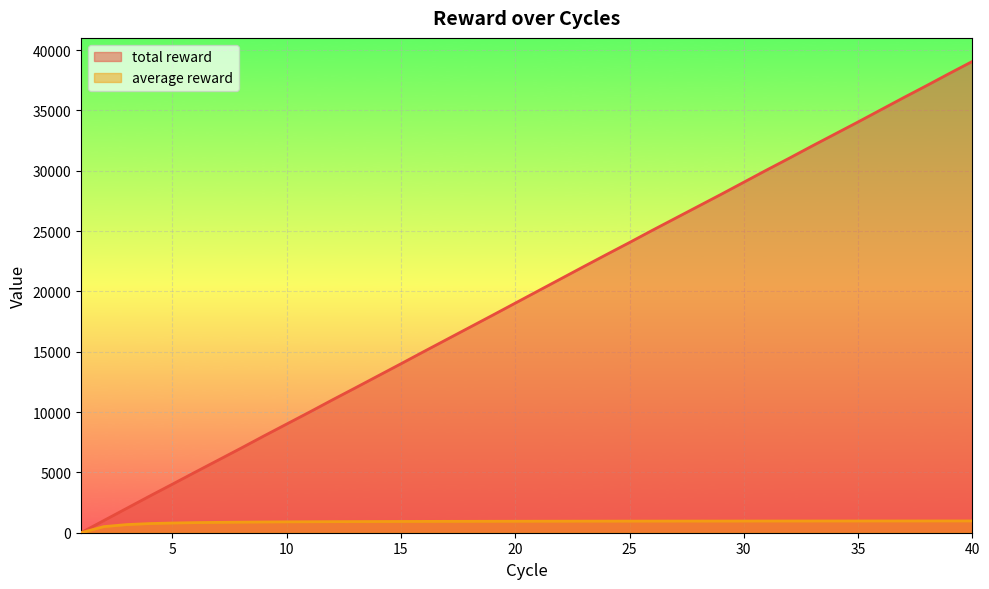

Which has a higher value, 2 or 29?

29